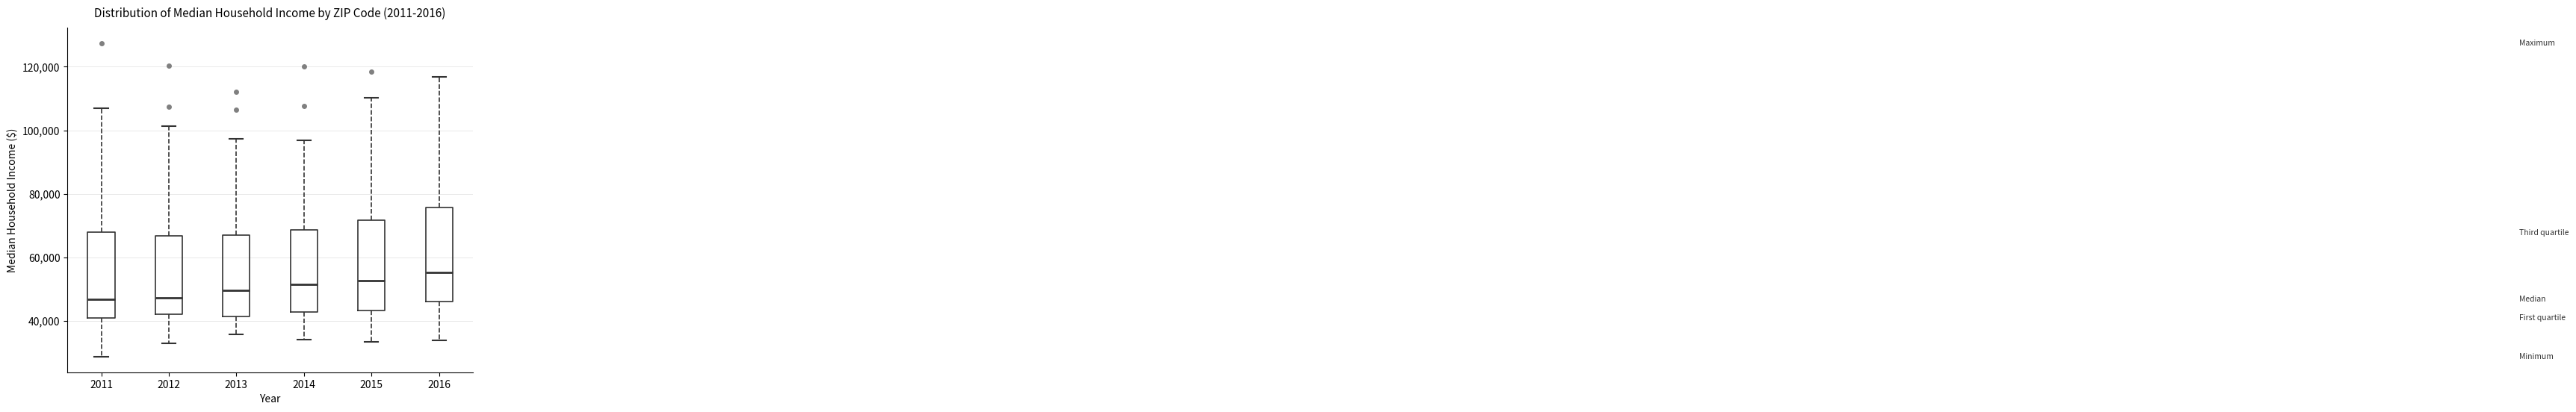

Where is the lower edge of the box at x = 2015 on the y-axis? The values are not printed on the chart, so give them approximately, as read against the axis.

44000